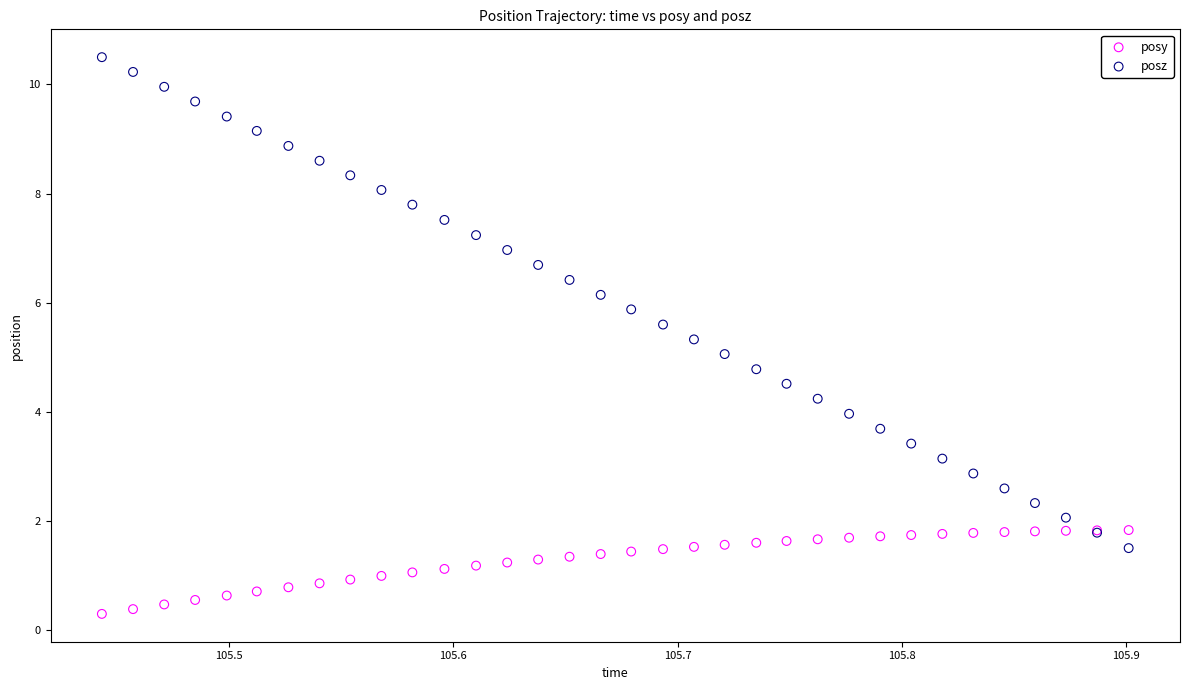

Which series has the widest spread of Y values?

posz